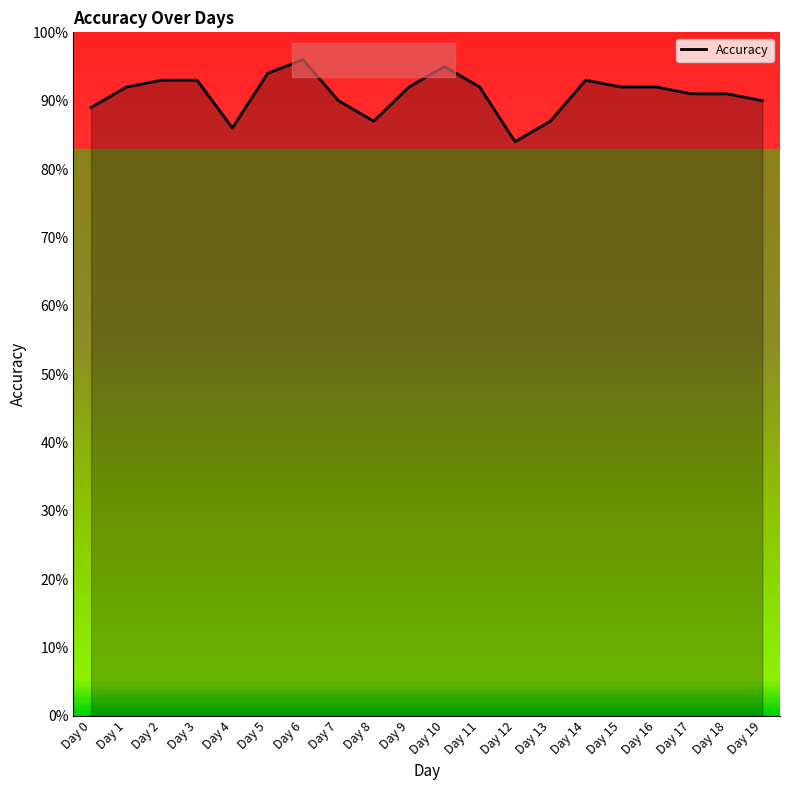

True or false: there are more than 0 points higher than both neighbors.

True